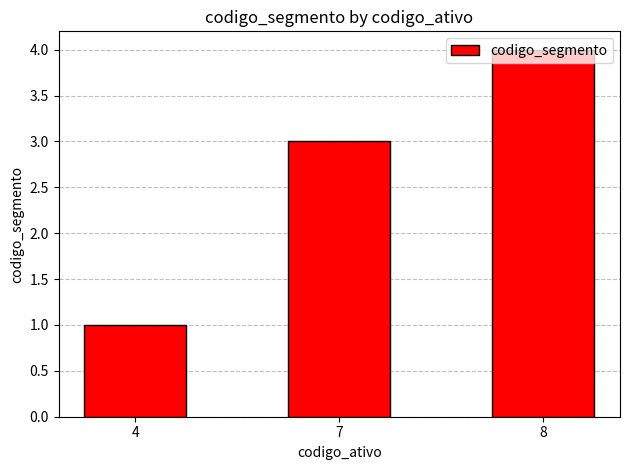

Read the value at 4.

1